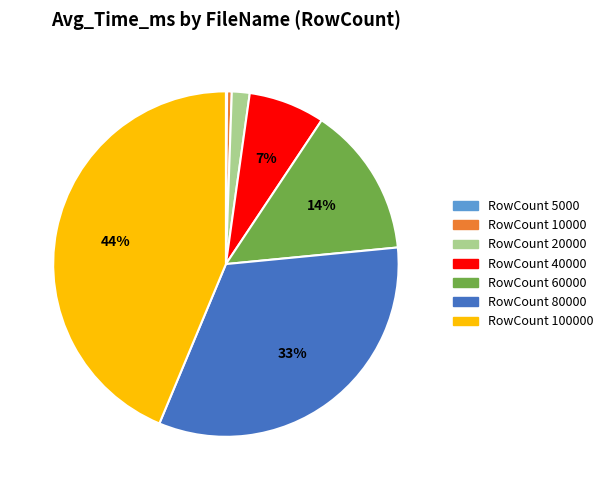

Is there a majority slice in this chart?

No